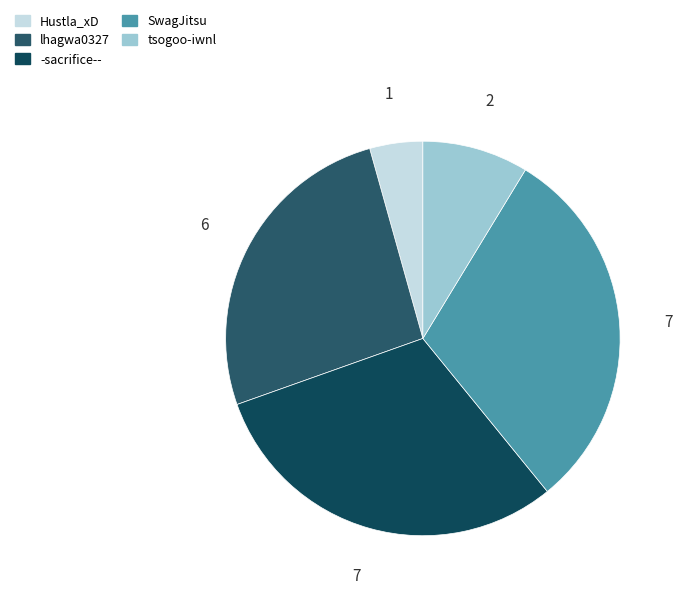

How many segments does this pie chart have?

5